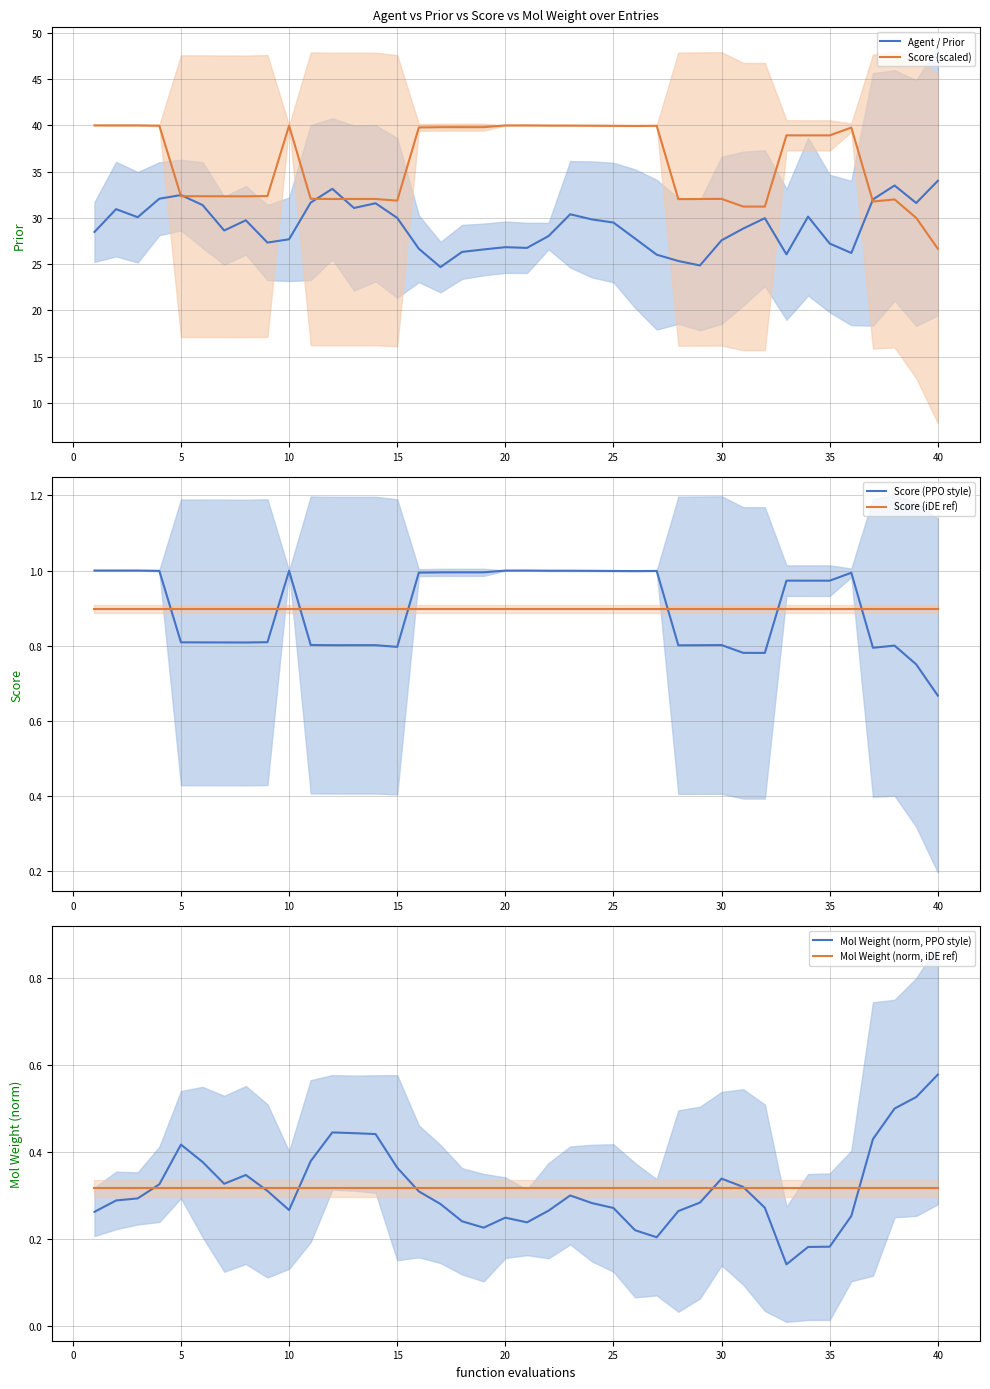

Which category has the lowest value in the Score (scaled) series?

40